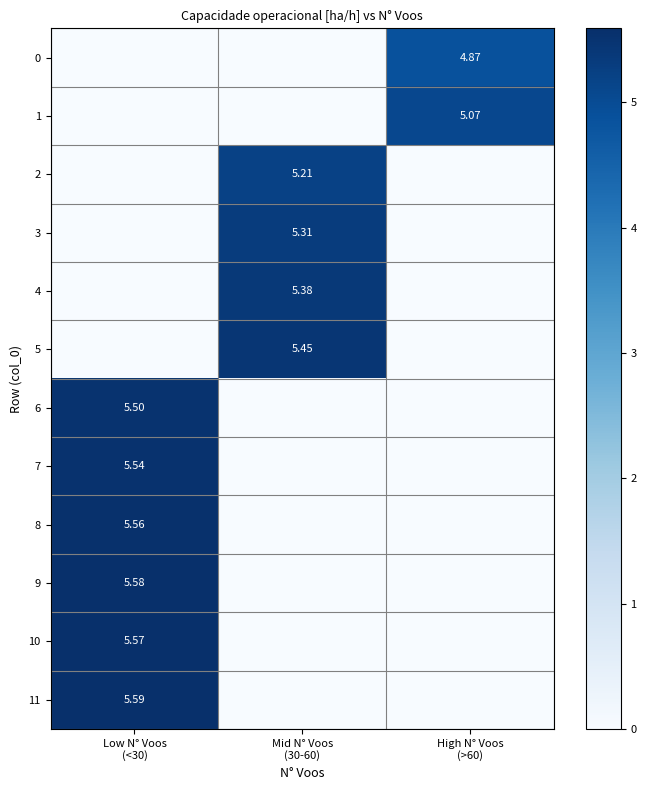

Which category has the lowest value in the 4 series?

Low N° Voos (<30)